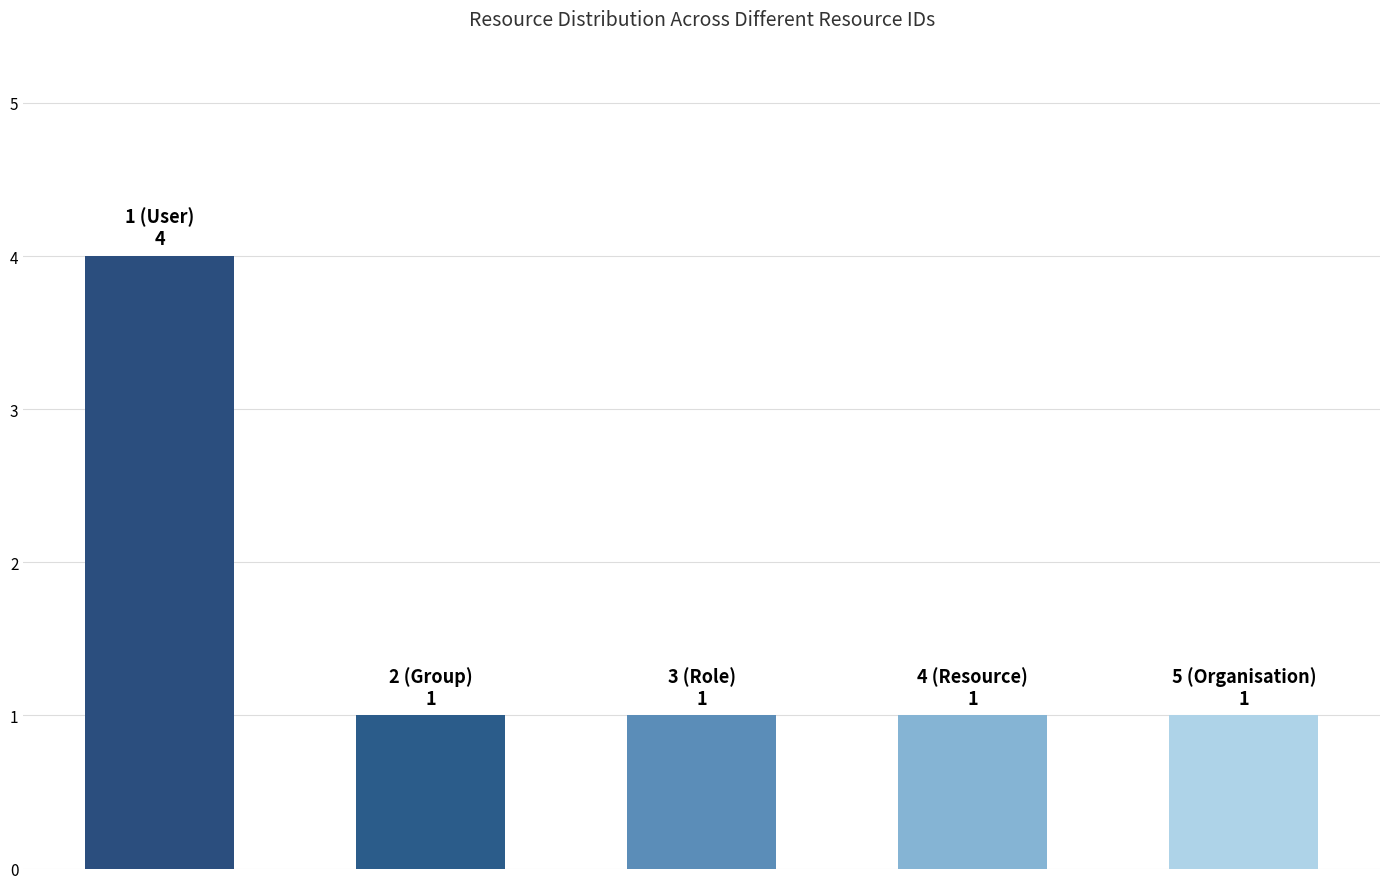

What is the sum of all values?

8